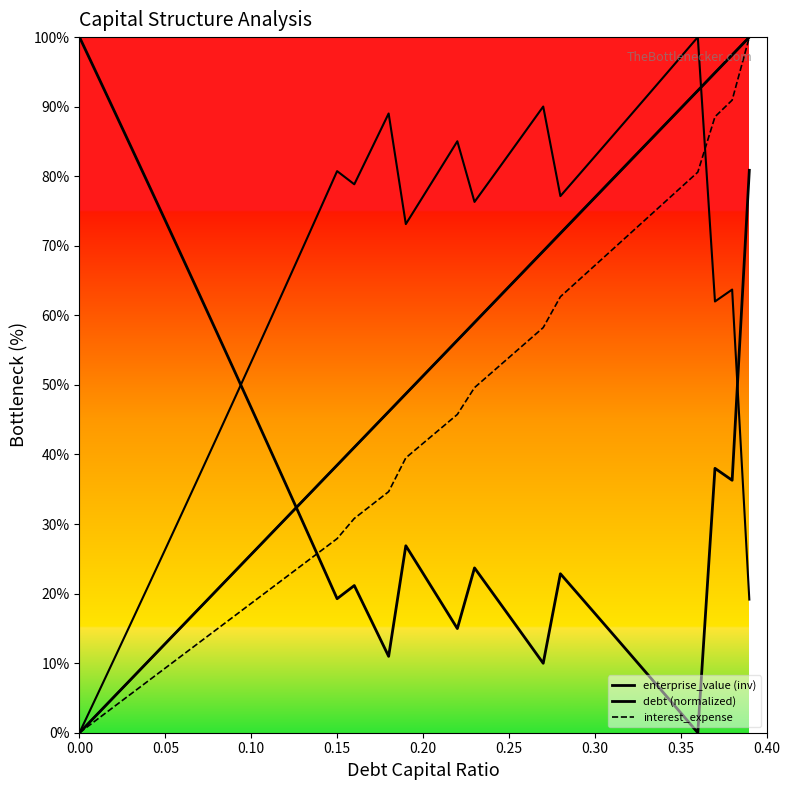

Which series has the largest total across all categories?

enterprise_value